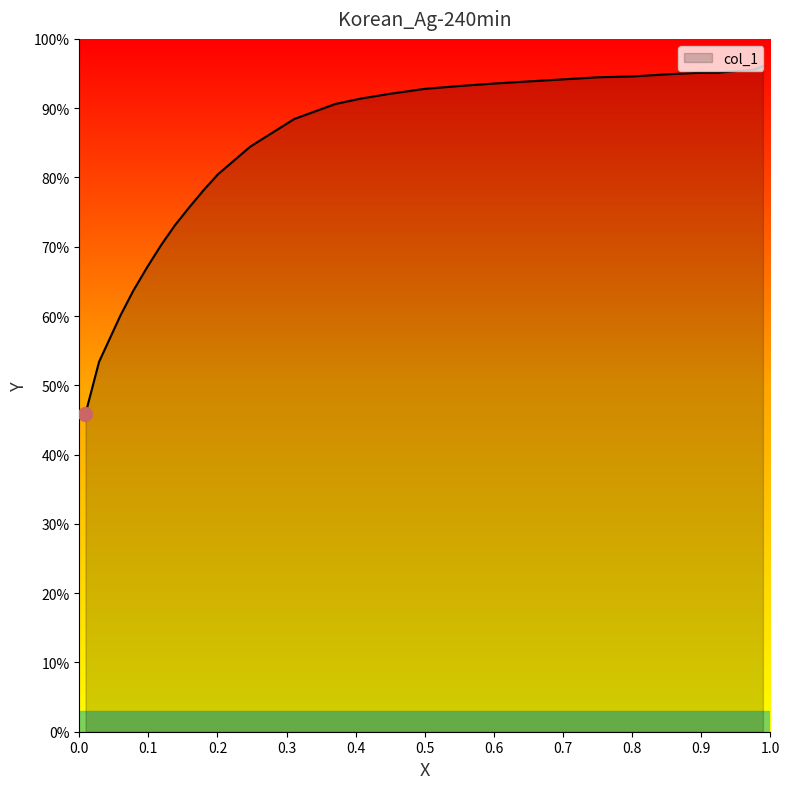

At which category does the chart reach its minimum across all series?

0.009